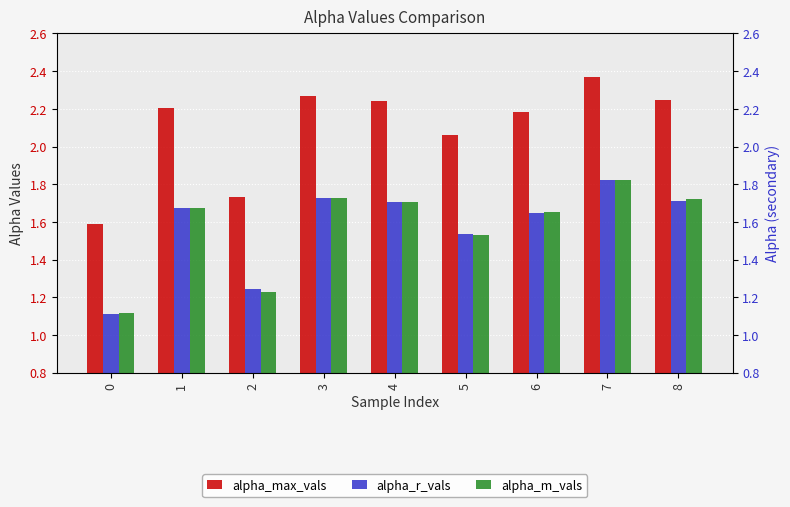

Reading left to right, what are all the values shown in this chart?

alpha_max_vals: 1.6	2.2	1.7	2.3	2.2	2.1	2.2	2.4	2.2
alpha_r_vals: 1.1	1.7	1.2	1.7	1.7	1.5	1.6	1.8	1.7
alpha_m_vals: 1.1	1.7	1.2	1.7	1.7	1.5	1.7	1.8	1.7